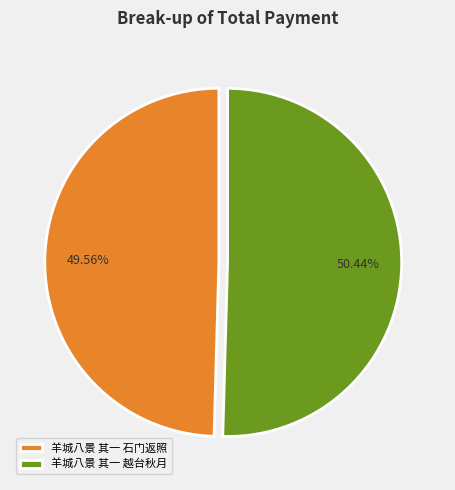

What is the smallest slice in the pie chart?

羊城八景 其一 石门返照